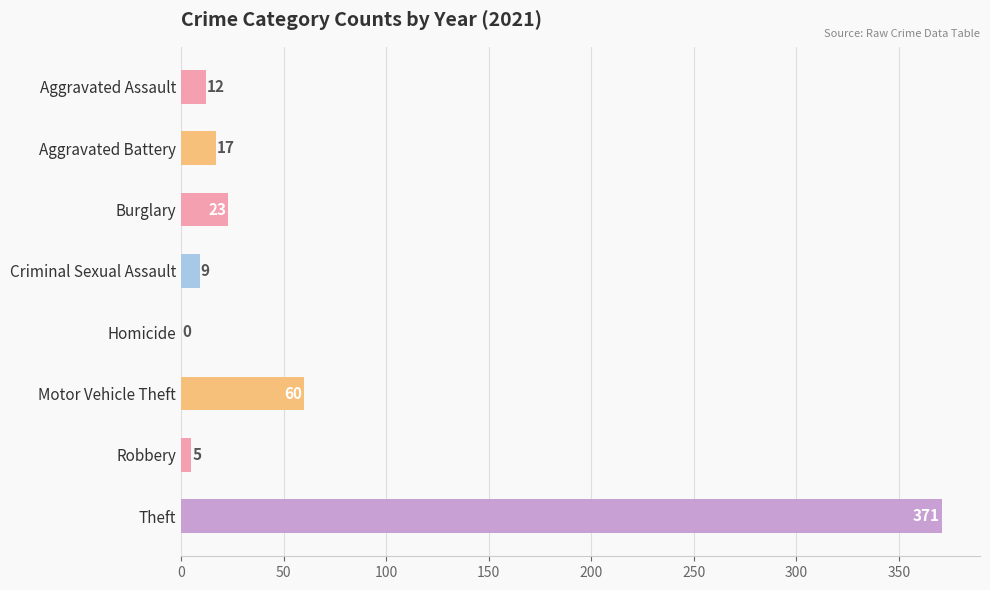

At which label is the value closest to 185?

Motor Vehicle Theft